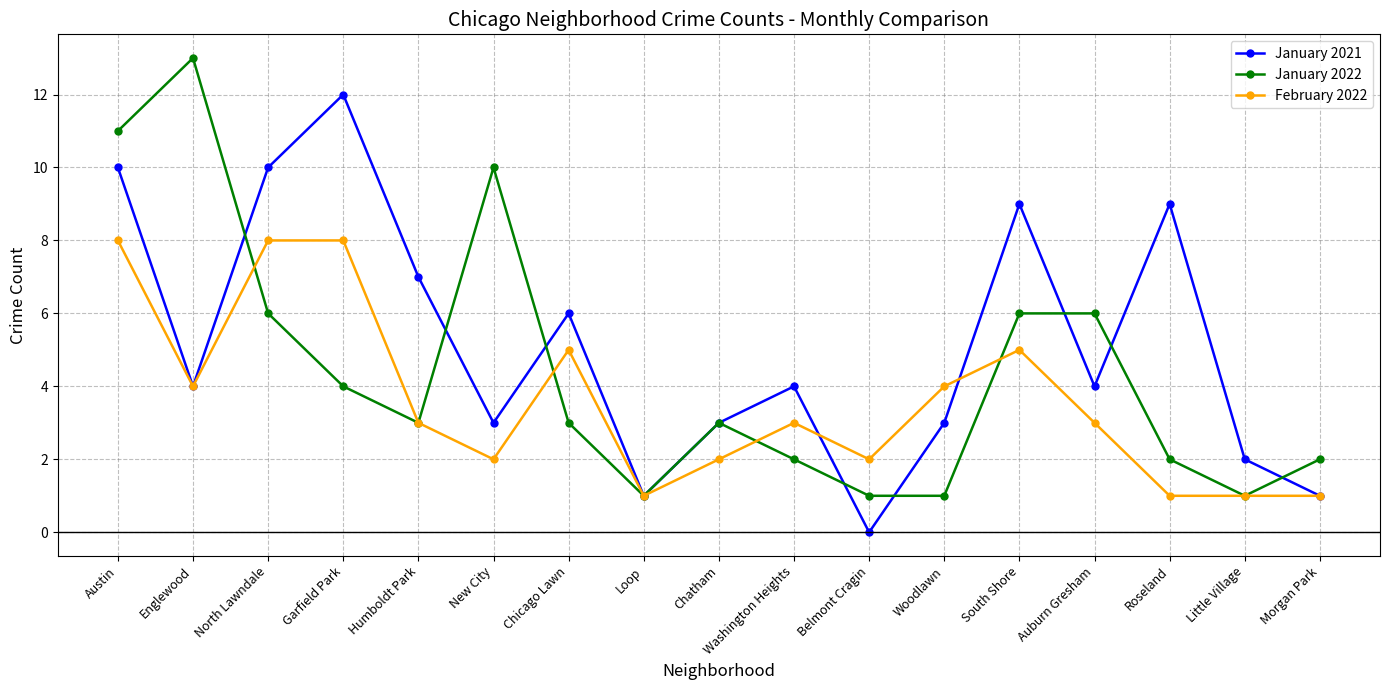

List the series in order of their overall mean, highest first.

January 2021, January 2022, February 2022